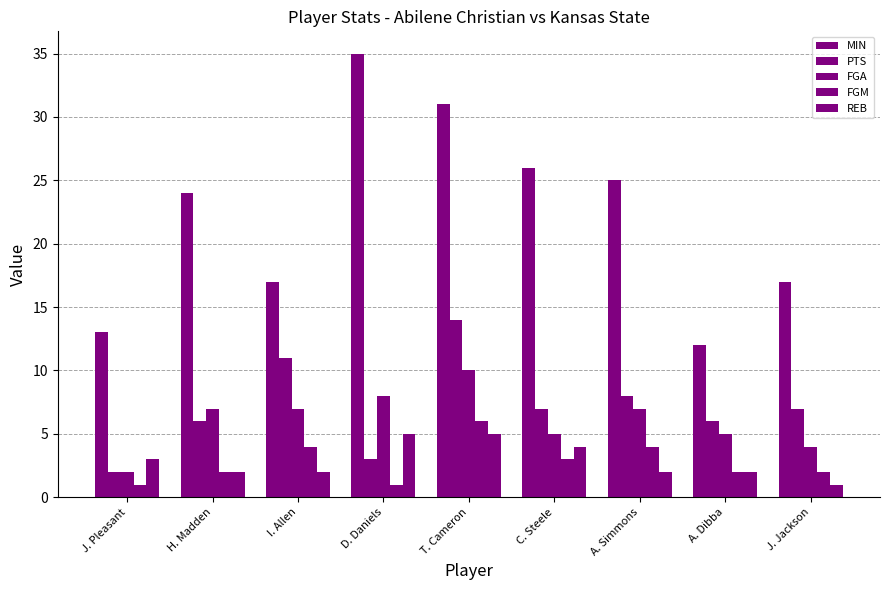

Which category has the lowest value in the PTS series?

J. Pleasant